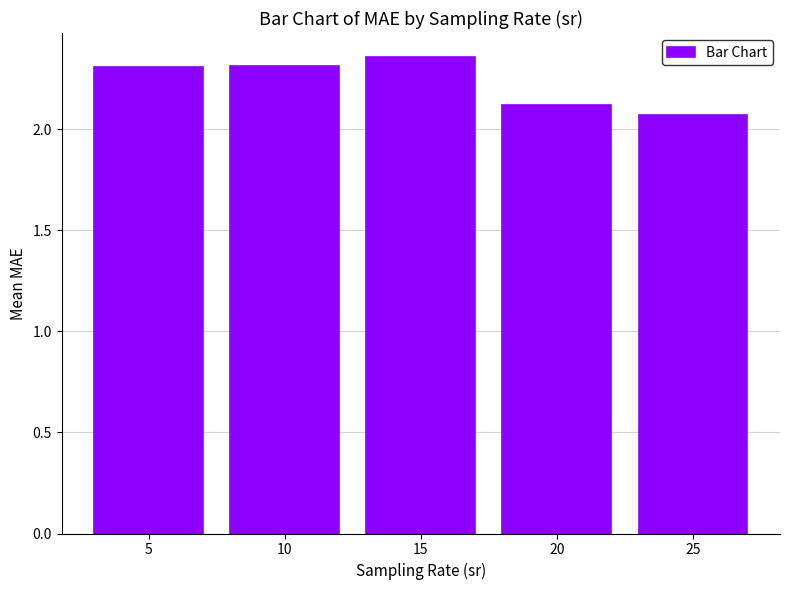

The value at 25 is 2.1. True or false?

True